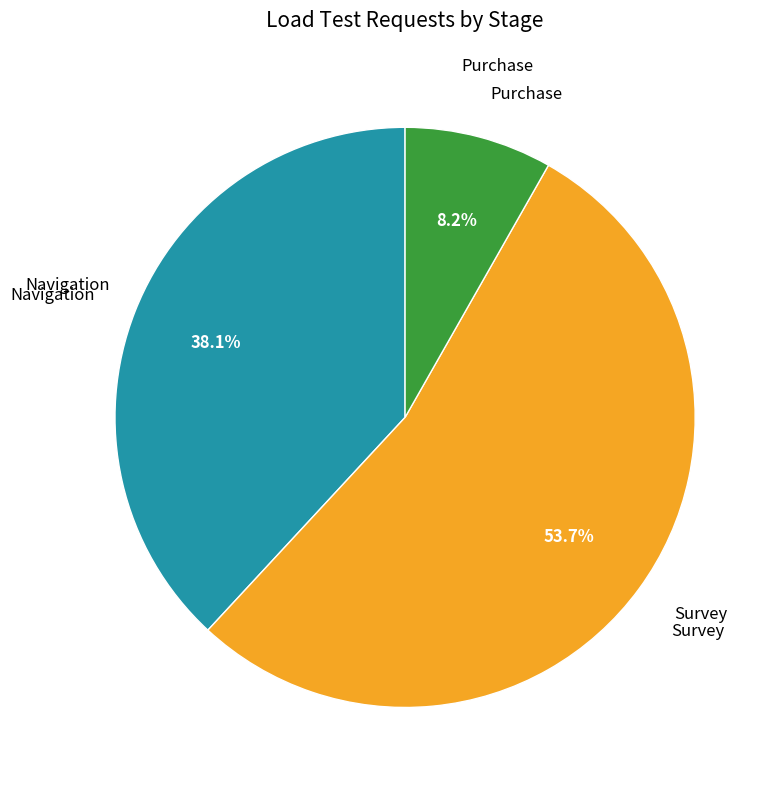

Does any single category account for the majority?

Yes